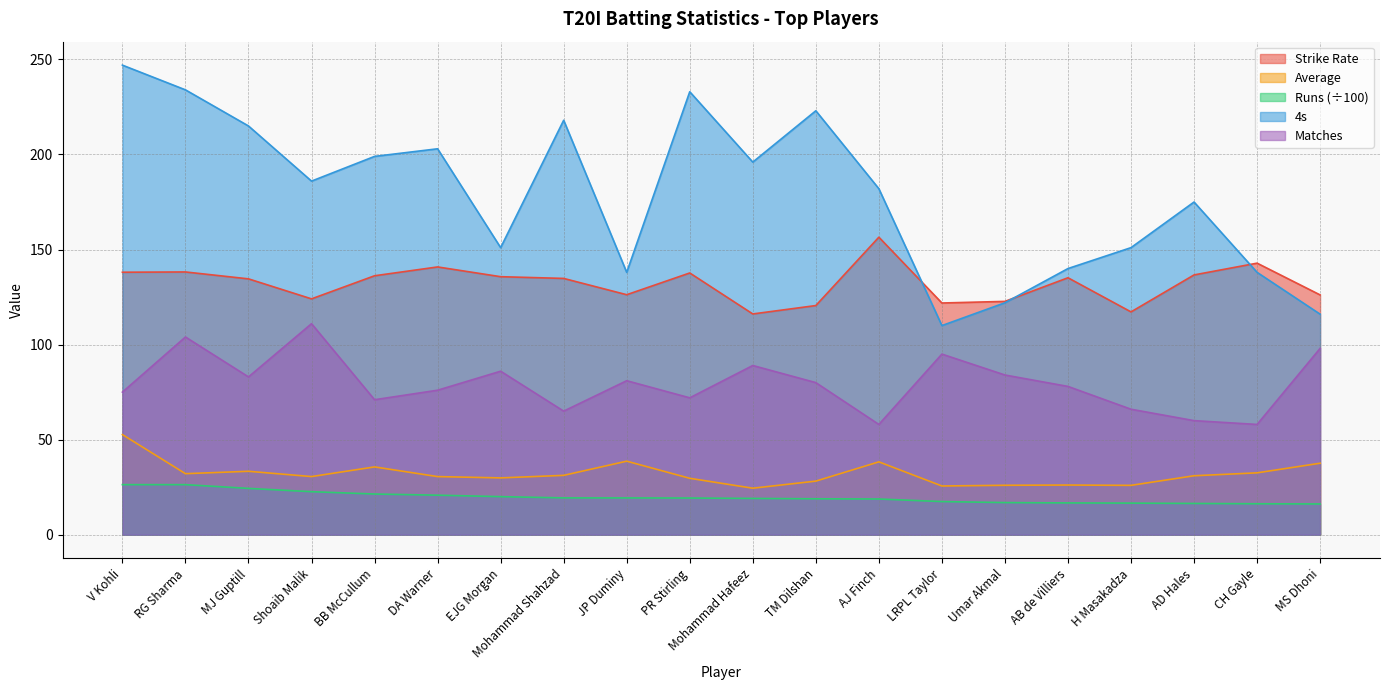

Is it true that Strike Rate equals 140.8 at DA Warner?

True